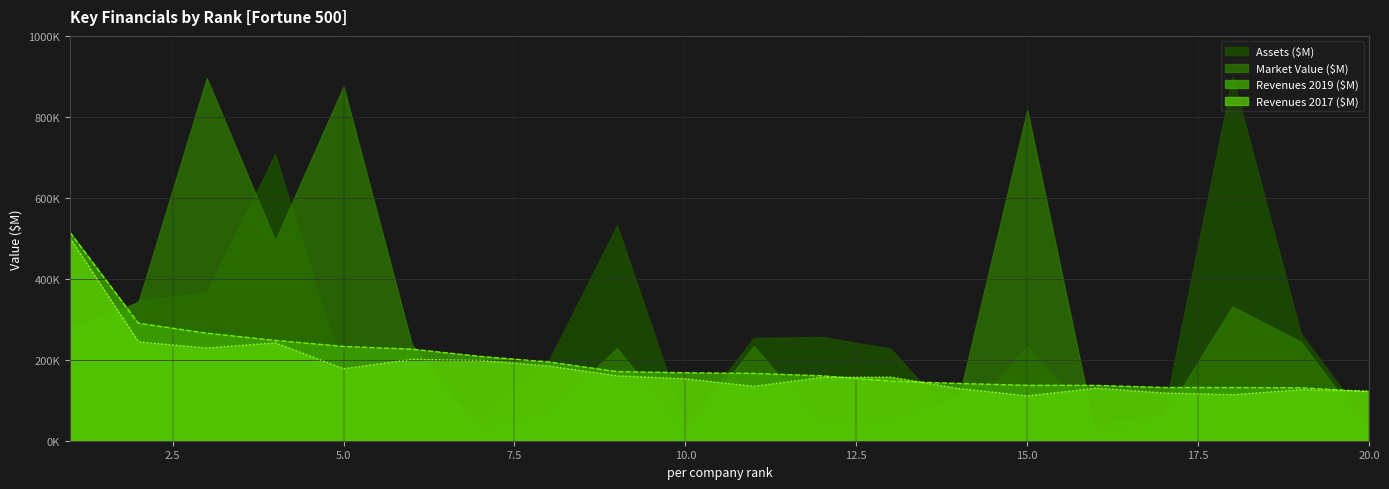

The value of Revenues 2019 ($M) at 4 is 331068.9. True or false?

False